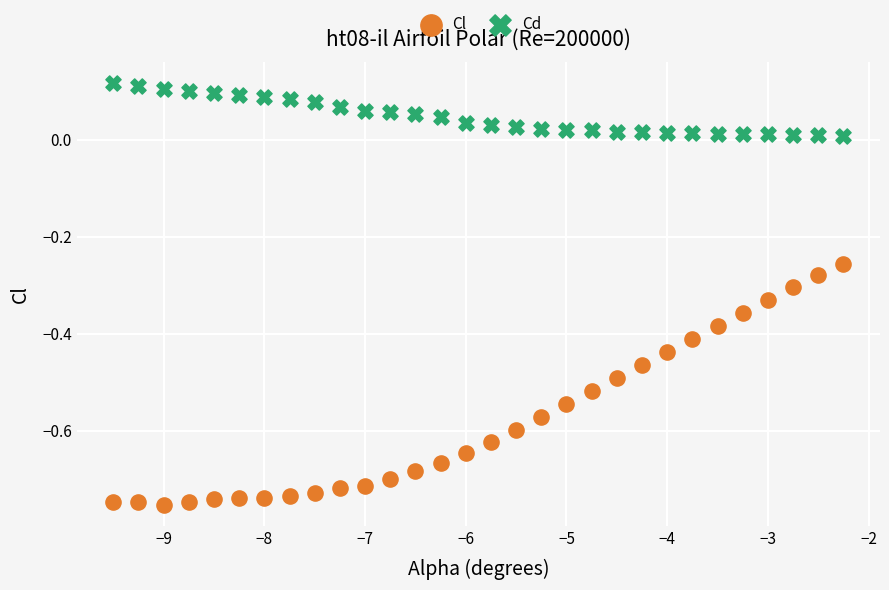

Which series has the largest Y range (max minus min)?

Cl